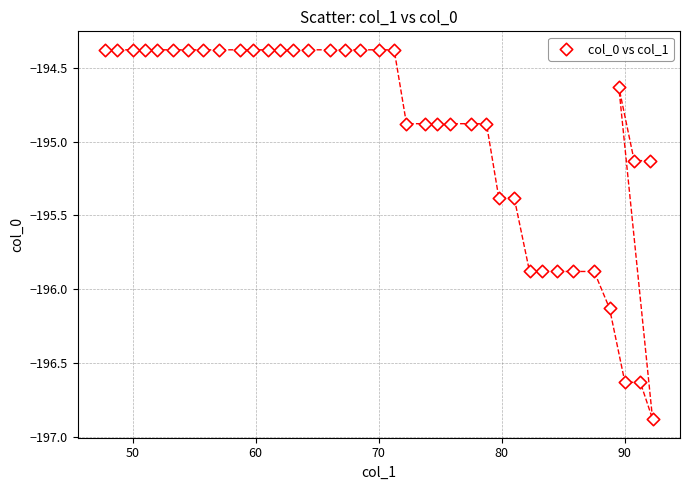

What is the range of X values (max minus min)?

44.5